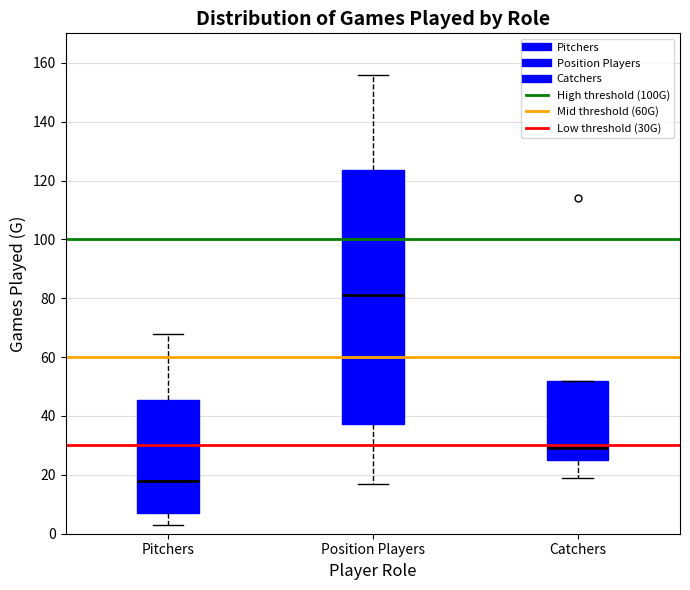

Where is the lower edge of the box for Catchers on the y-axis? The values are not printed on the chart, so give them approximately, as read against the axis.

26